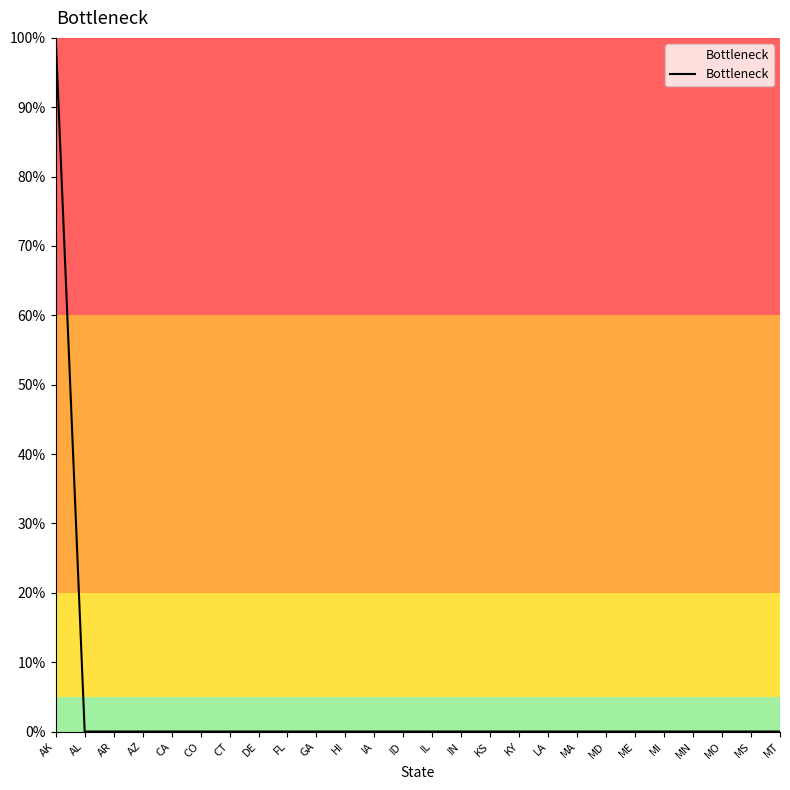

Does the chart have visible grid lines?

No